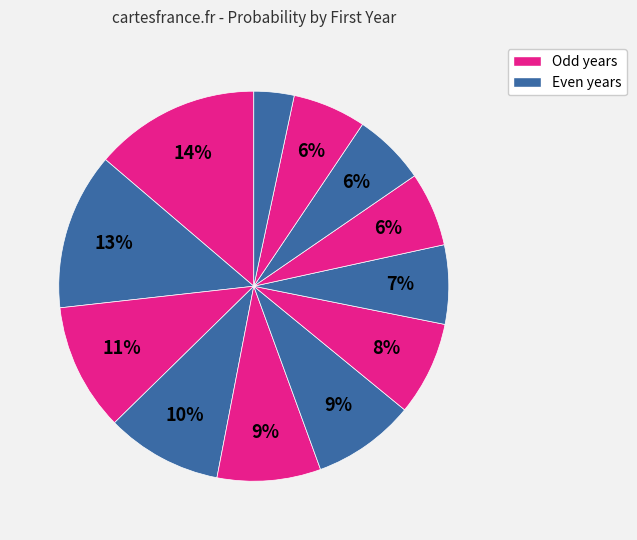

Is there any slice that represents more than half of the pie?

No